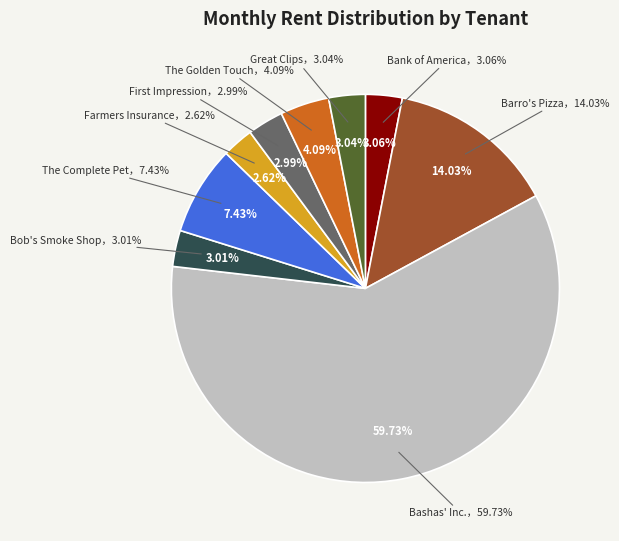

To the nearest percent, what percentage of the pie is Farmers Insurance?

3%